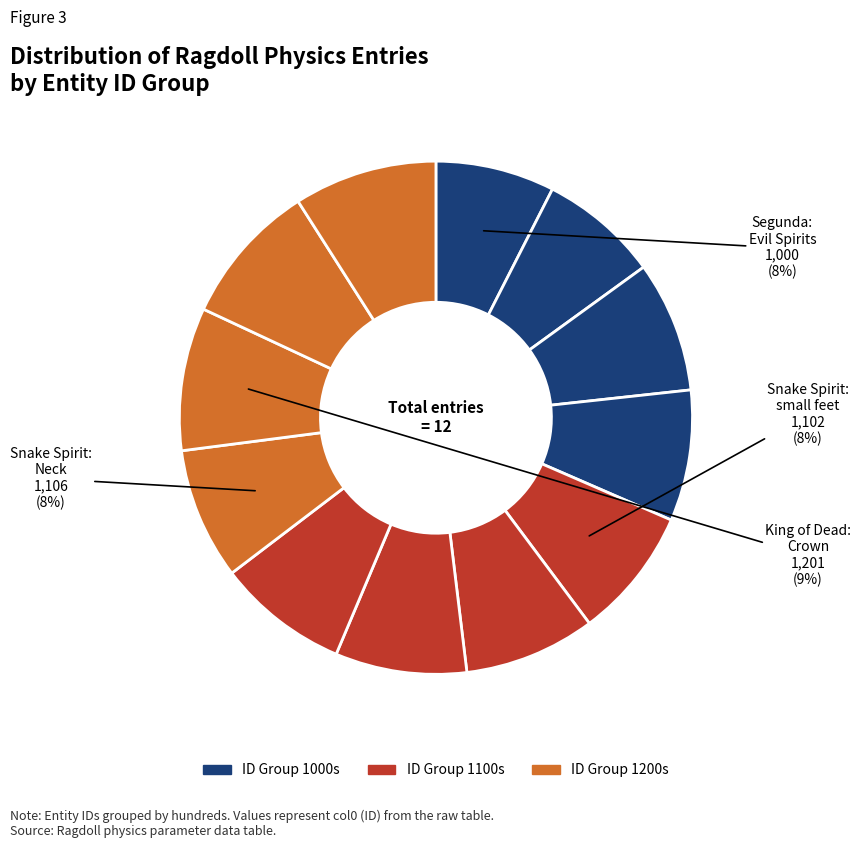

How many slices are in this pie chart?

12